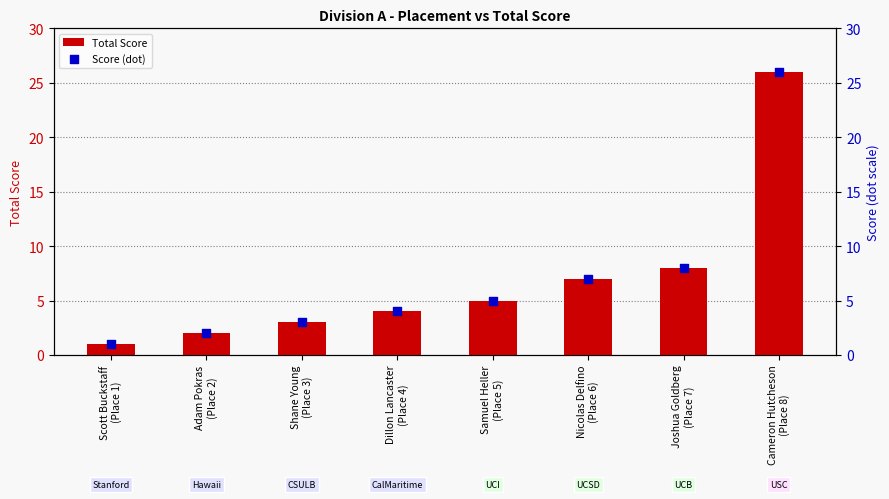

What are all the series names shown in the legend?

Total Score, Score (dot)